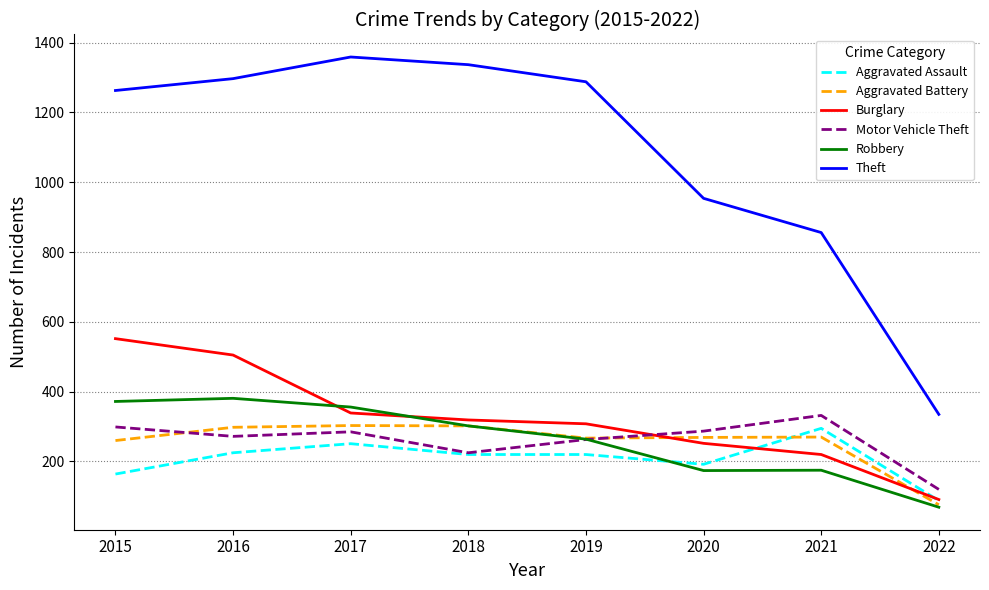

True or false: Aggravated Battery and Theft intersect in this chart.

False